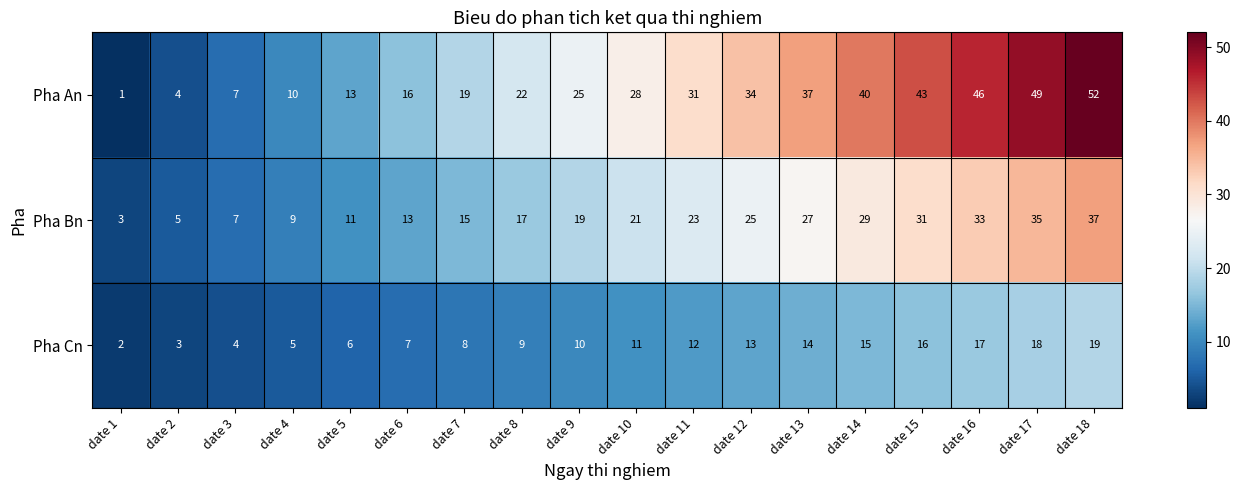

Rank the series by their maximum value, from highest to lowest.

Pha An, Pha Bn, Pha Cn